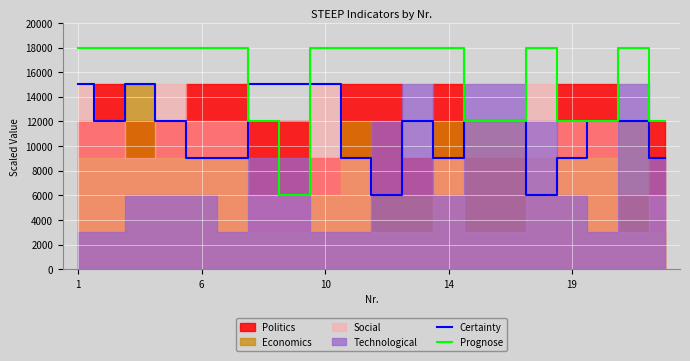

In Prognose, how many points are lower than both neighbors (excluding endpoints)?

1